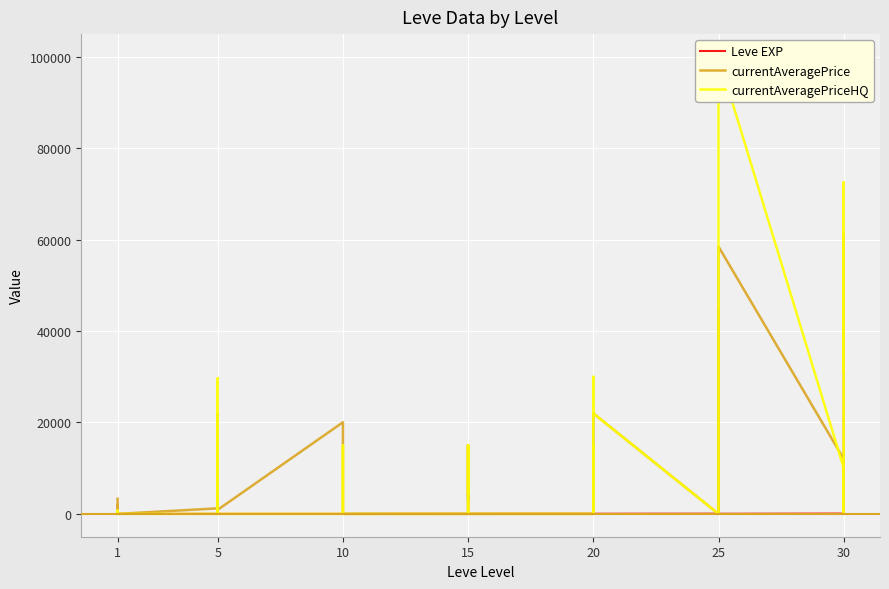

How many interior local valleys does the Leve EXP series have?

9